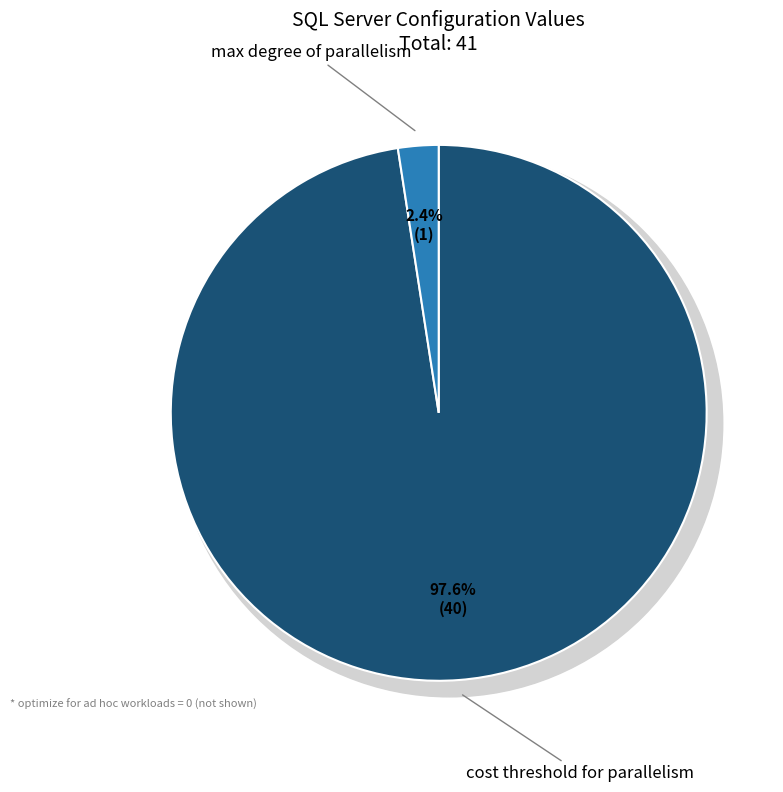

To the nearest percent, what portion does cost threshold for parallelism represent?

98%